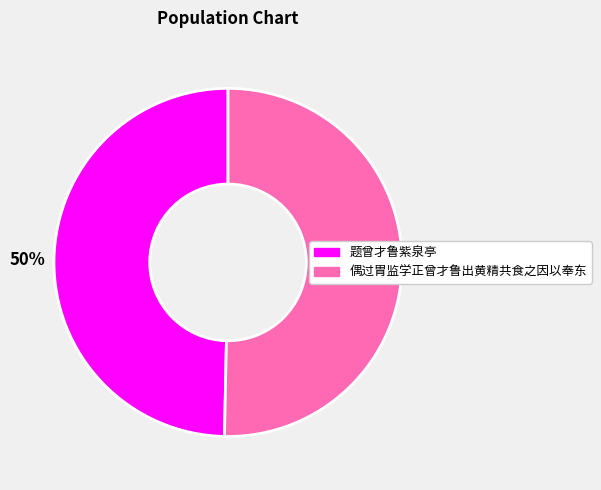

What is the ratio of the value at 偶过胄监学正曾才鲁出黄精共食之因以奉东 to the value at 题曾才鲁紫泉亭?

1.0